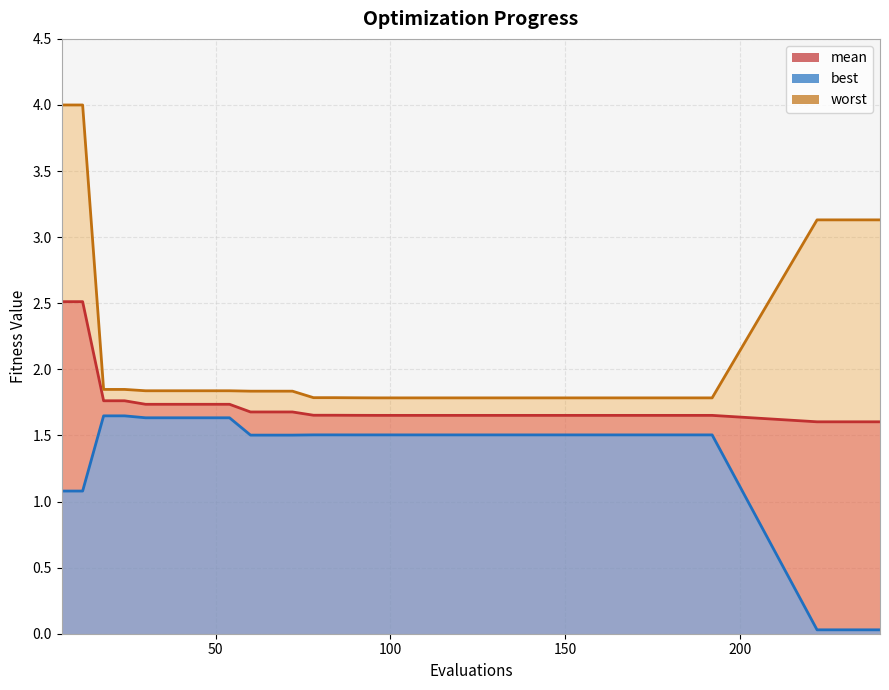

Which series has the largest range (max minus min)?

worst